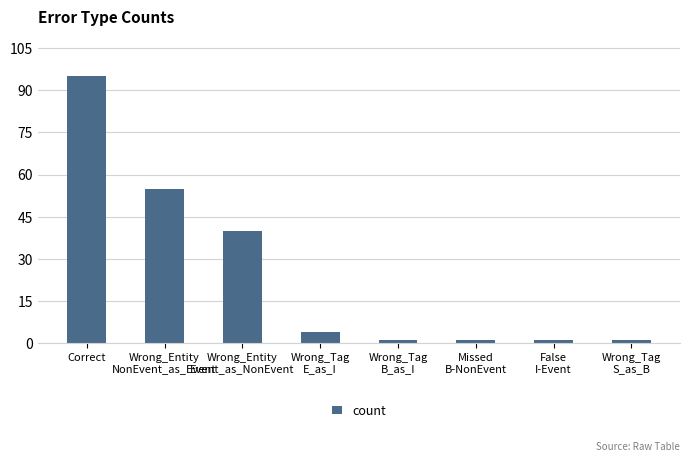

Which category has the highest value across all series?

Correct